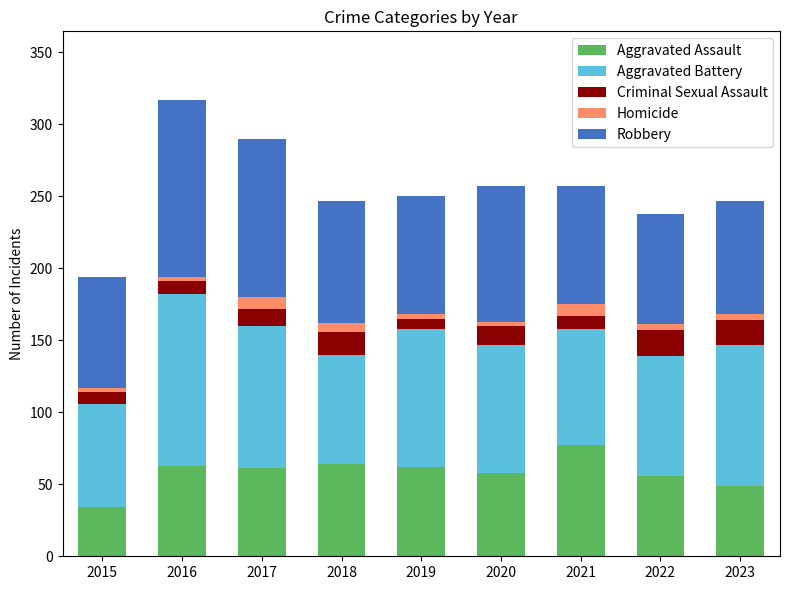

What is the total value across all series at 2017?

290